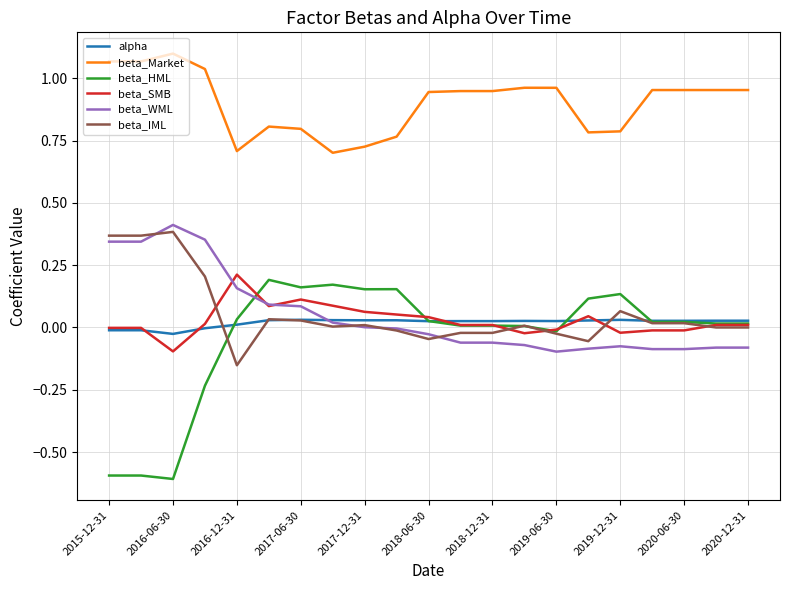

True or false: beta_Market and beta_IML intersect in this chart.

False